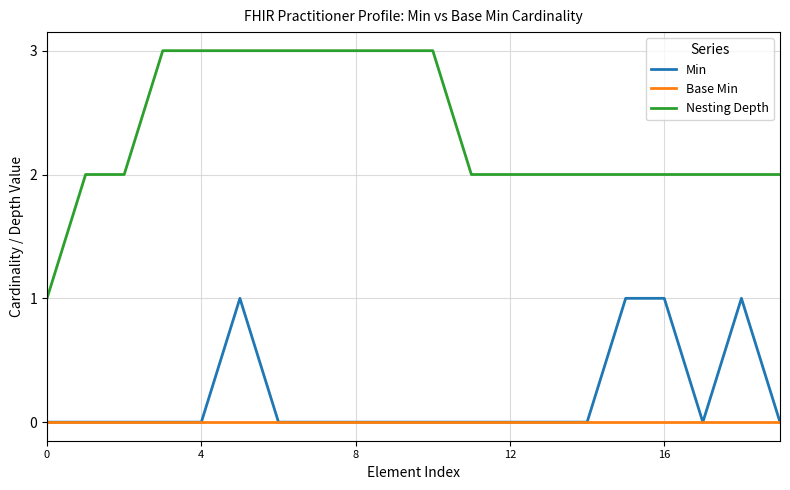

Count the number of data series in this chart.

3